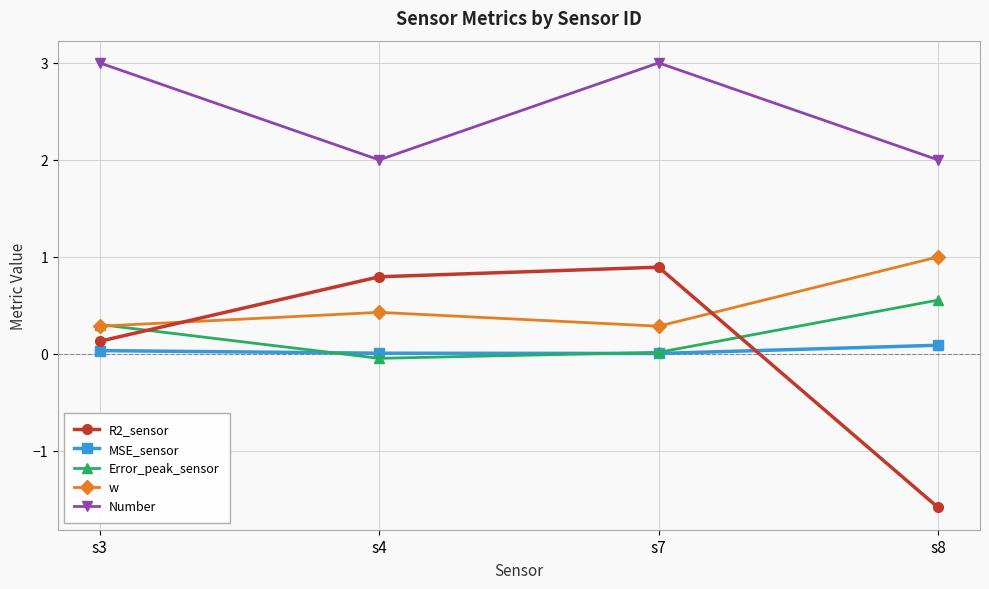

At which category does w reach its first local valley?

s7